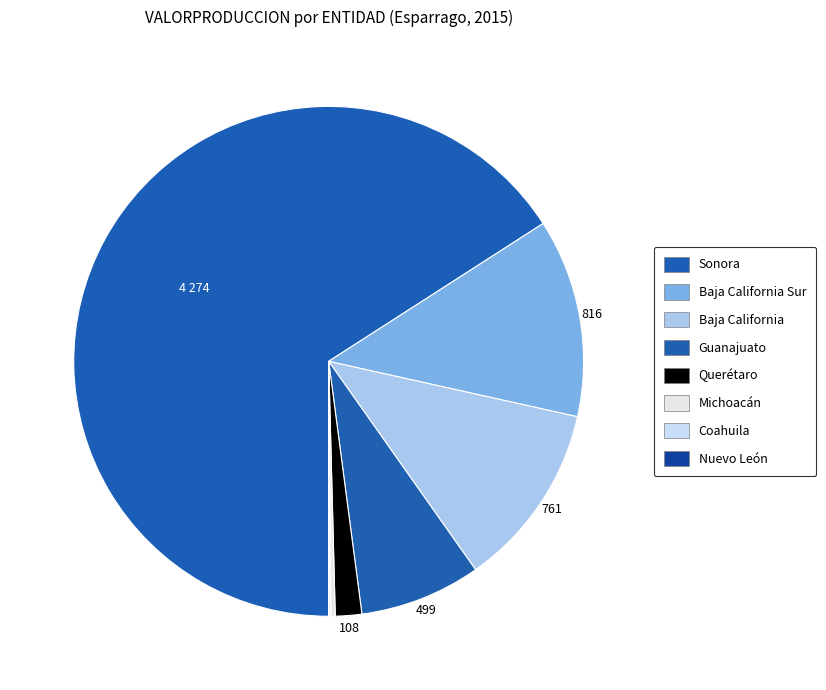

True or false: Michoacán accounts for 0% of the total.

True